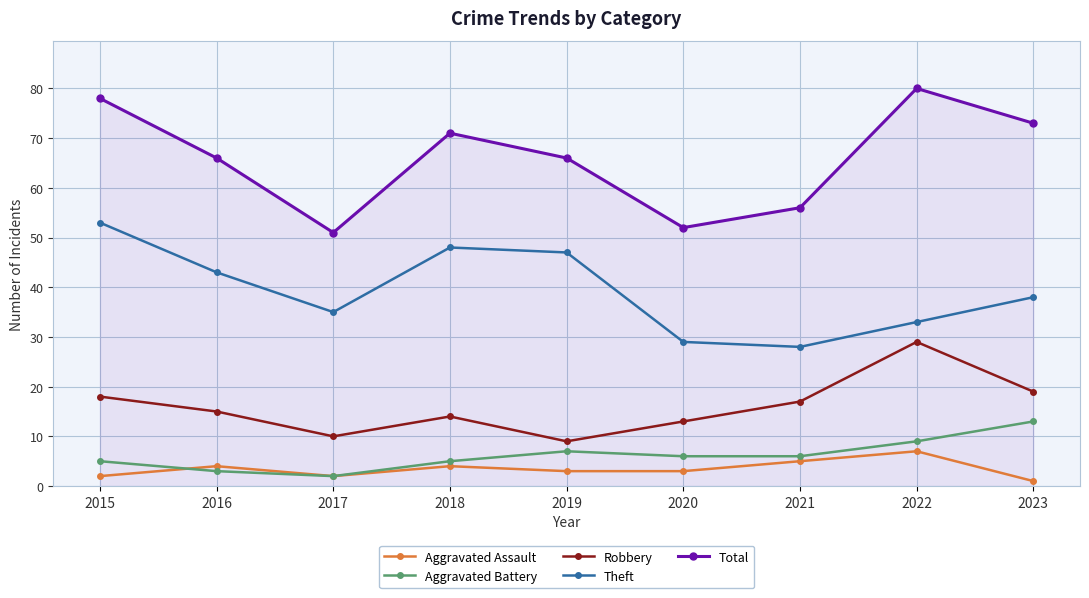

At which category does Aggravated Assault reach its first local valley?

2017